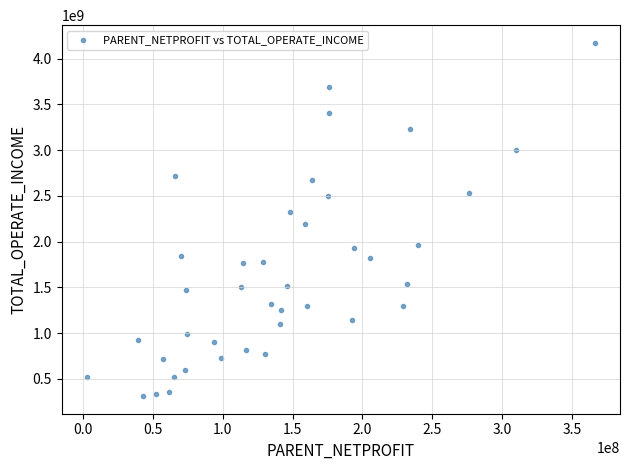

What is the range of Y values (max minus min)?

3859657293.2